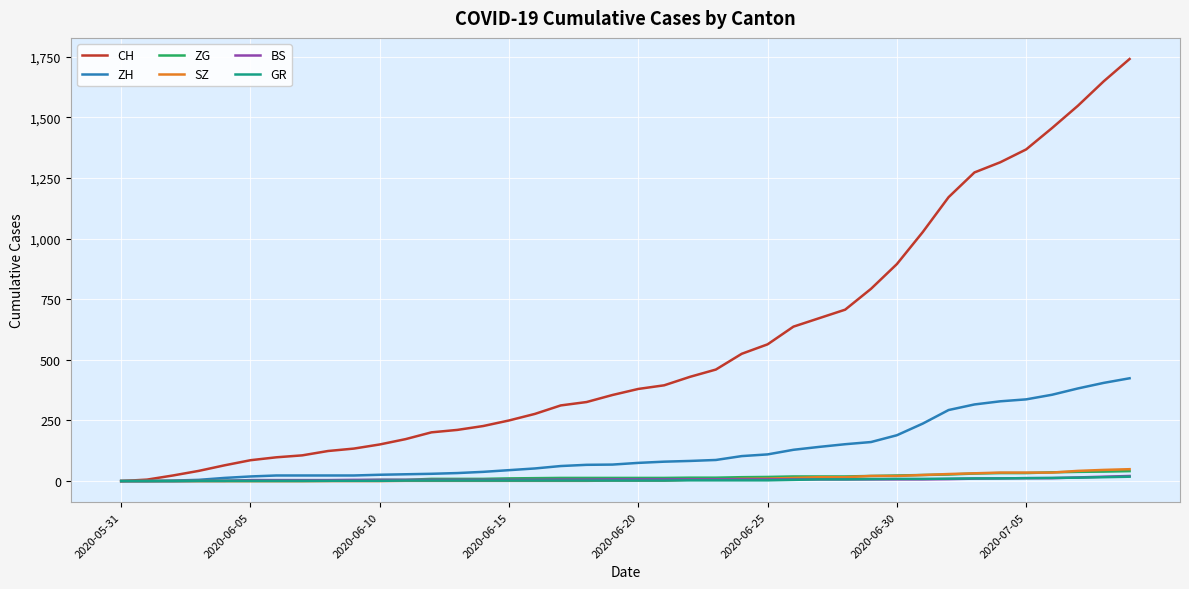

Which series has the widest spread of values?

CH